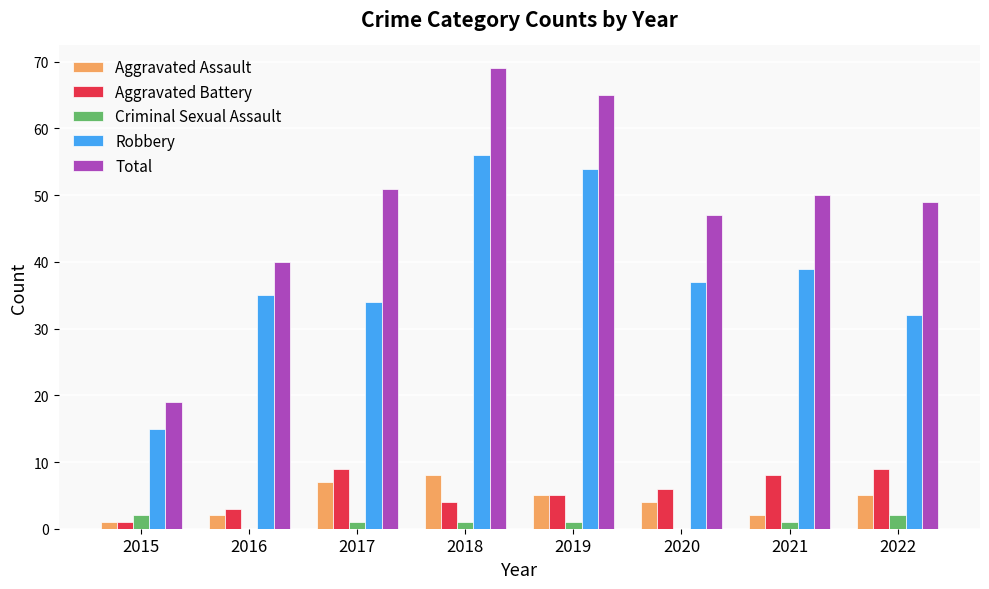

Which series has the largest range (max minus min)?

Total